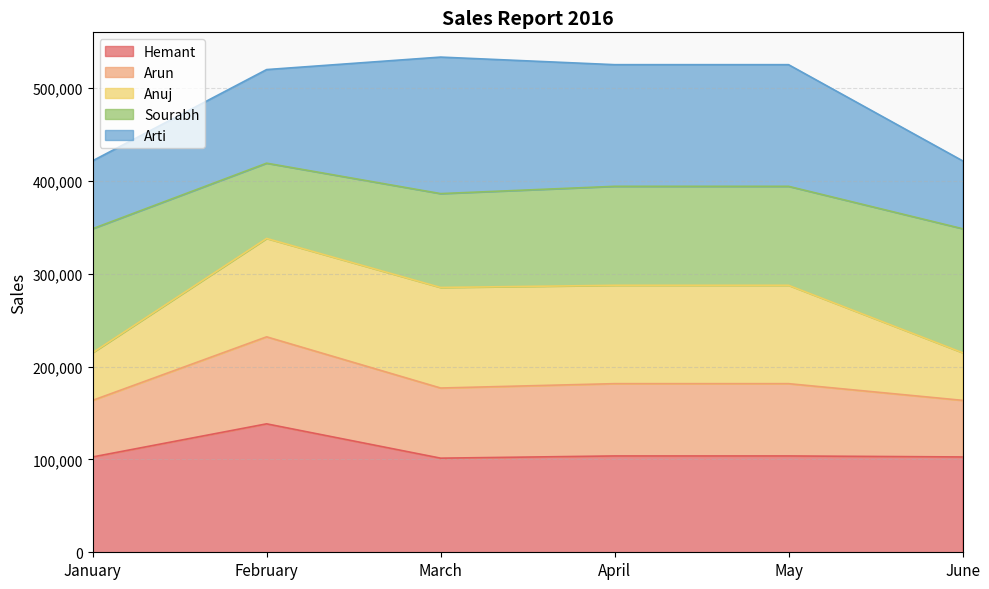

What is the highest value of the Hemant series?

138383